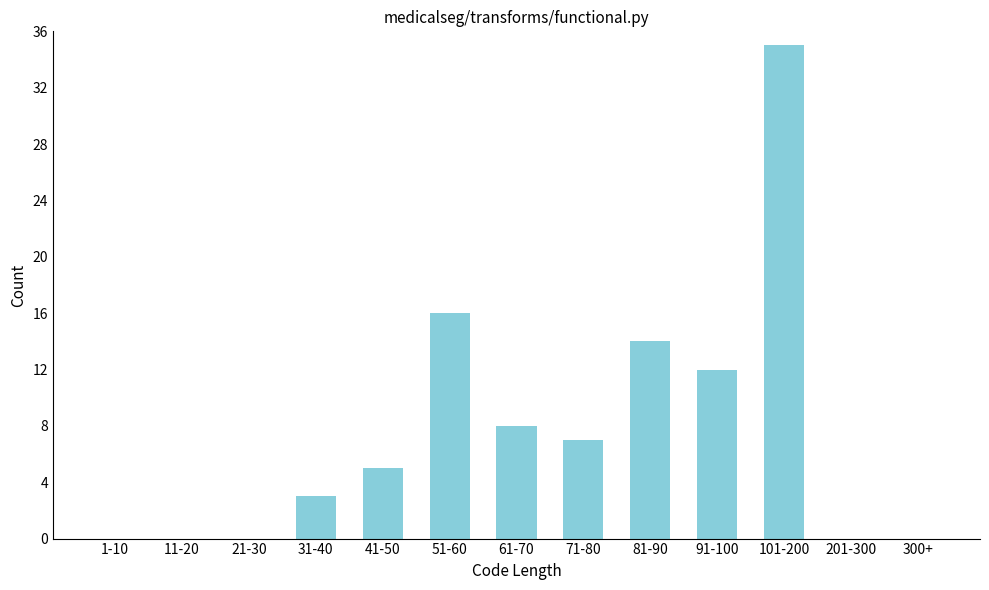

Reading right to left, what are all the values shown in this chart?

300+=0	201-300=0	101-200=35	91-100=12	81-90=14	71-80=7	61-70=8	51-60=16	41-50=5	31-40=3	21-30=0	11-20=0	1-10=0